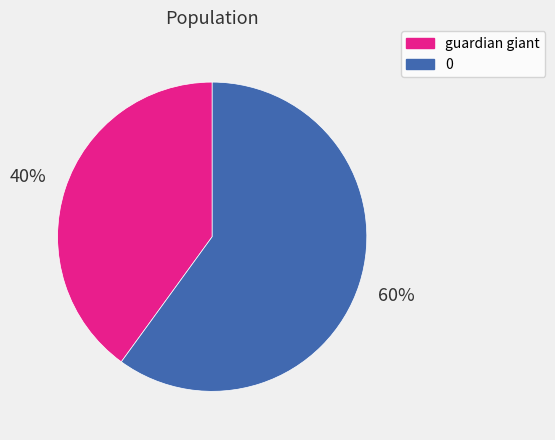

Approximately how many times larger is the value at guardian giant compared to 0?

0.7